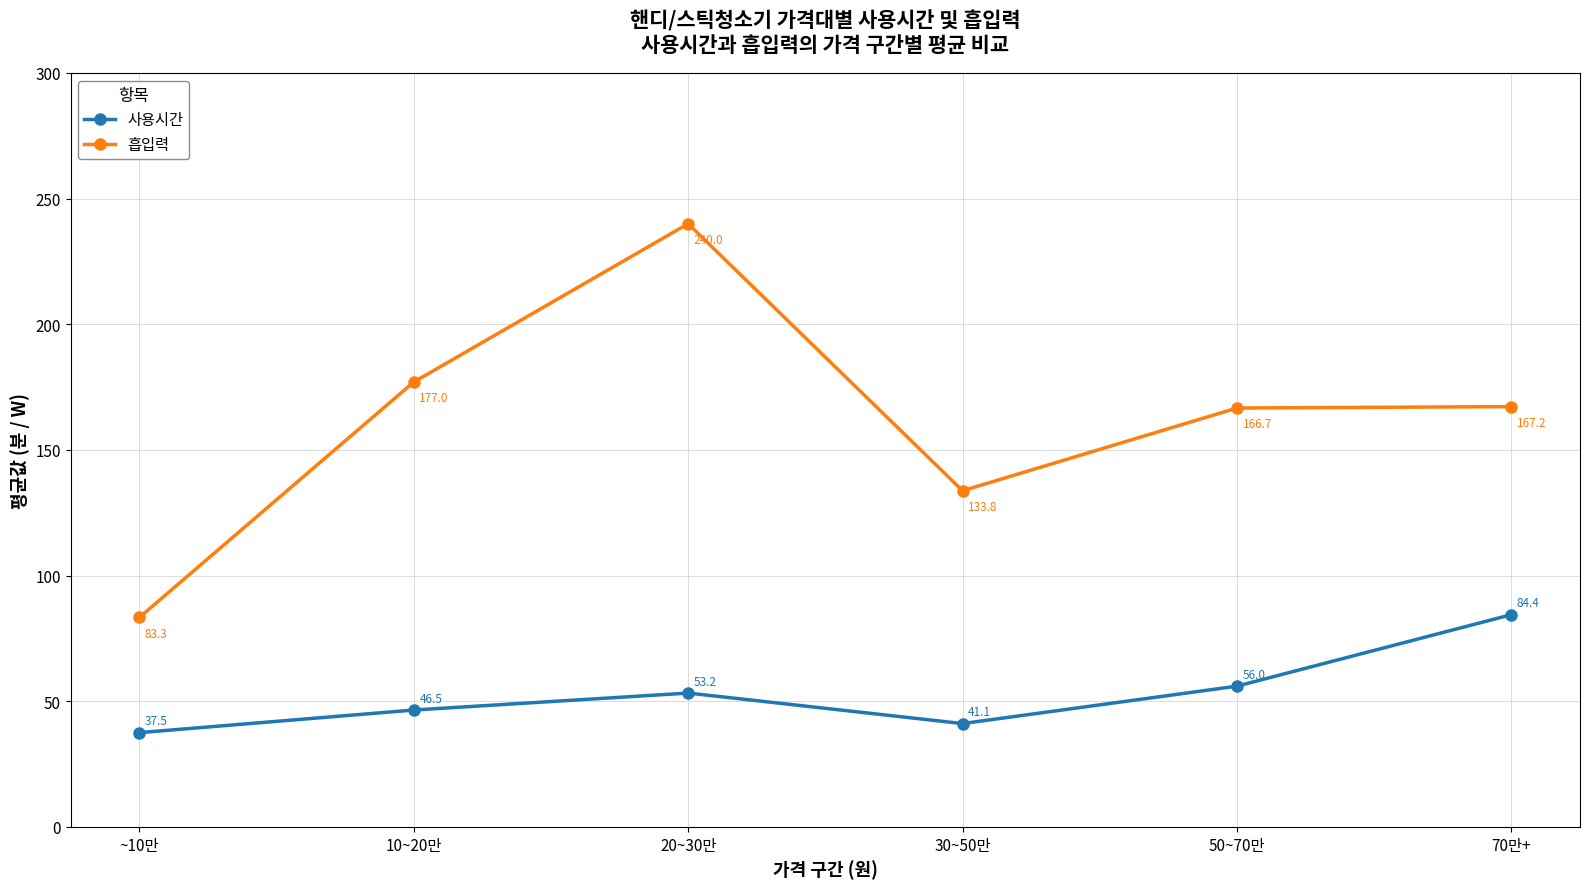

List the series in order of their peak value, highest first.

흡입력, 사용시간